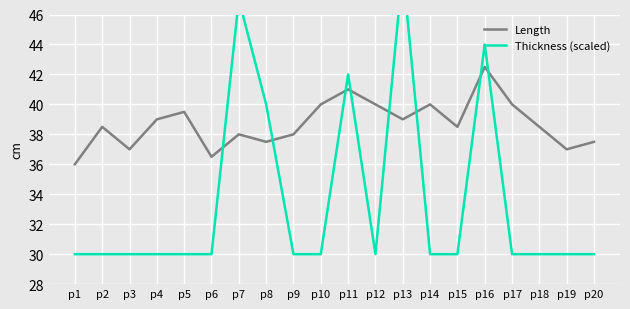

At which category does the chart reach its peak across all series?

p13